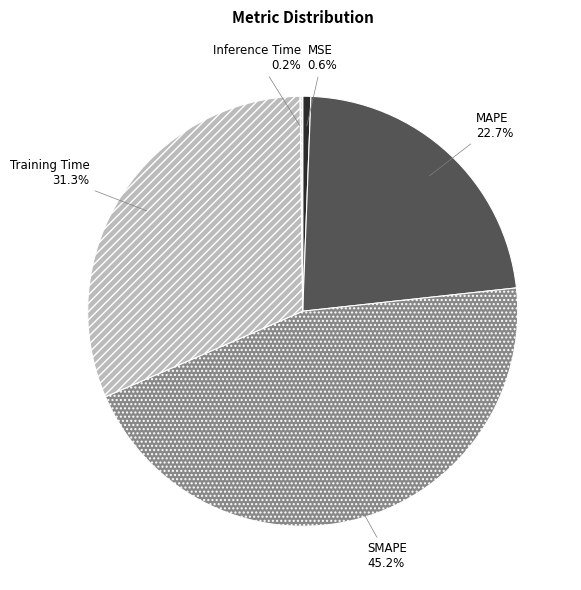

To the nearest percent, what percentage of the pie is SMAPE?

45%